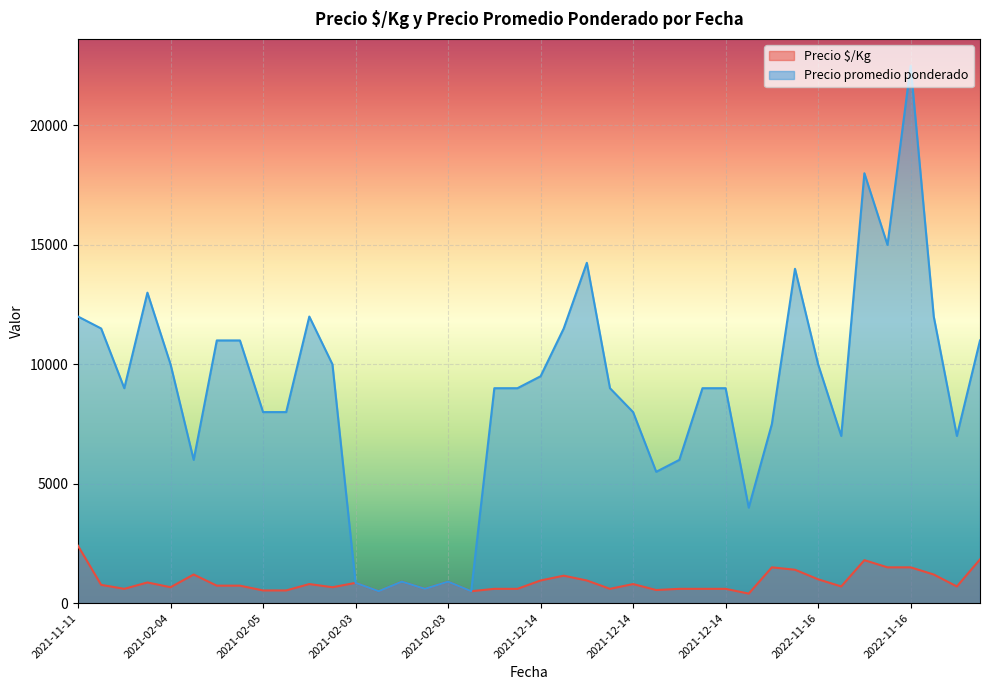

What are all the series names shown in the legend?

Precio $/Kg, Precio promedio ponderado